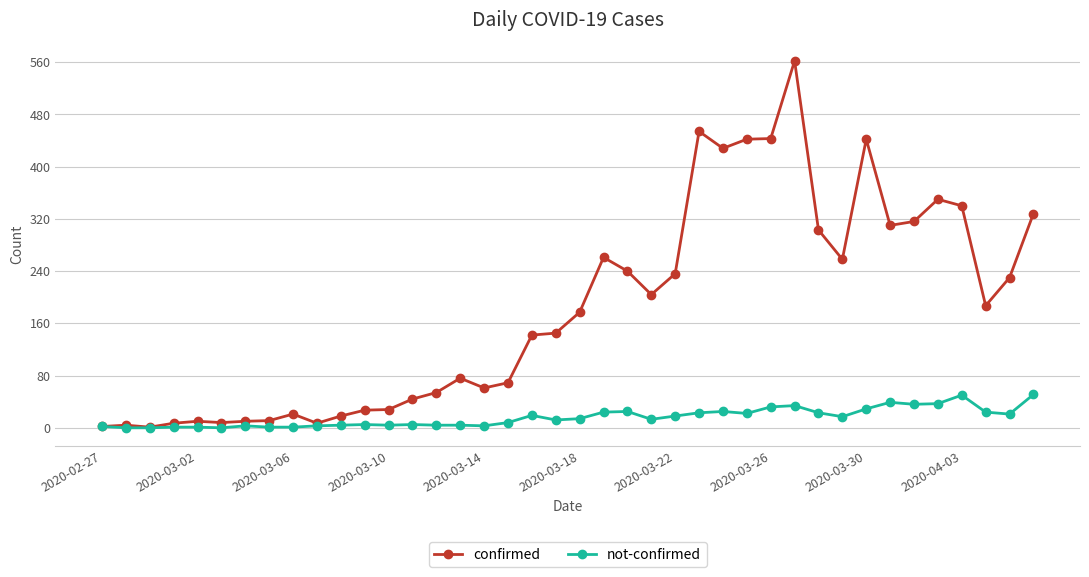

True or false: confirmed has more than 1 points higher than both neighbors.

True